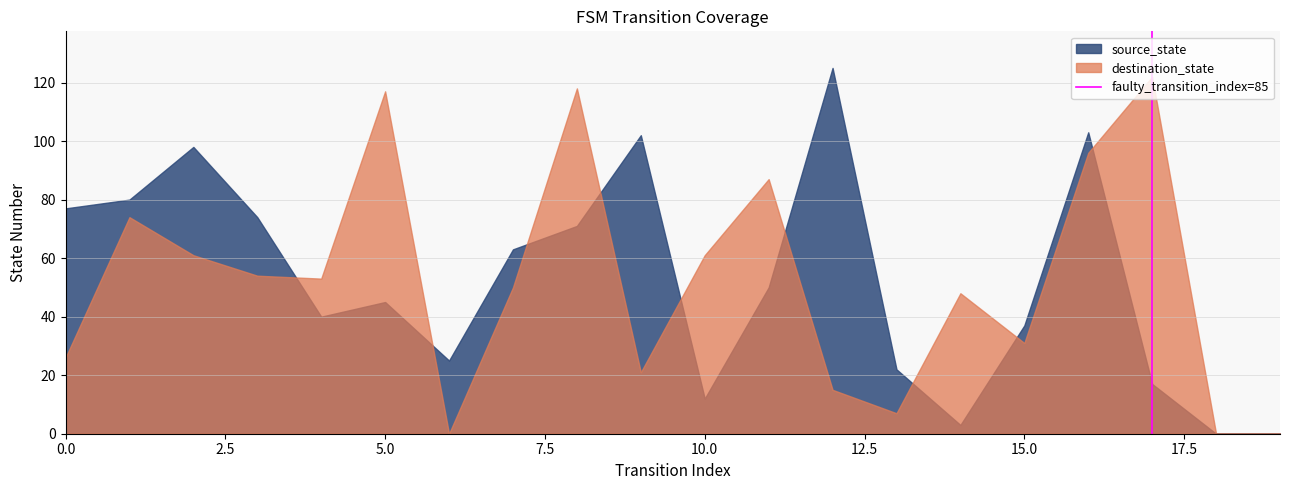

What is the maximum value for source_state?

125